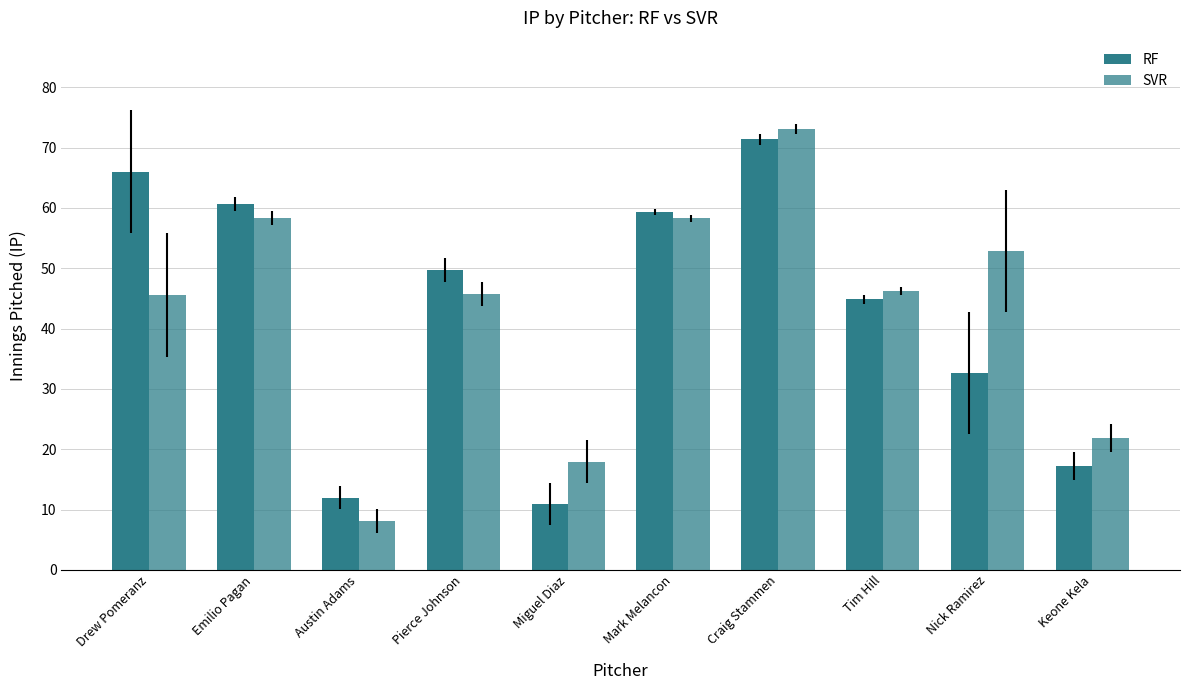

How many categories are shown in the chart?

10